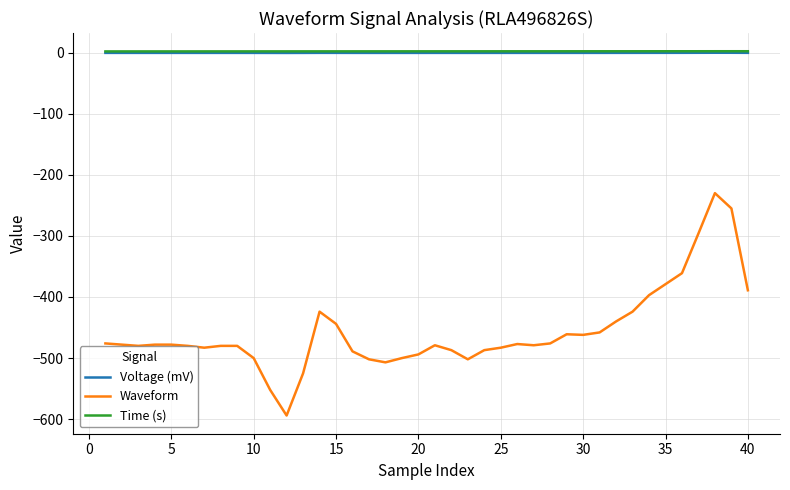

How many lines are shown in the chart?

3